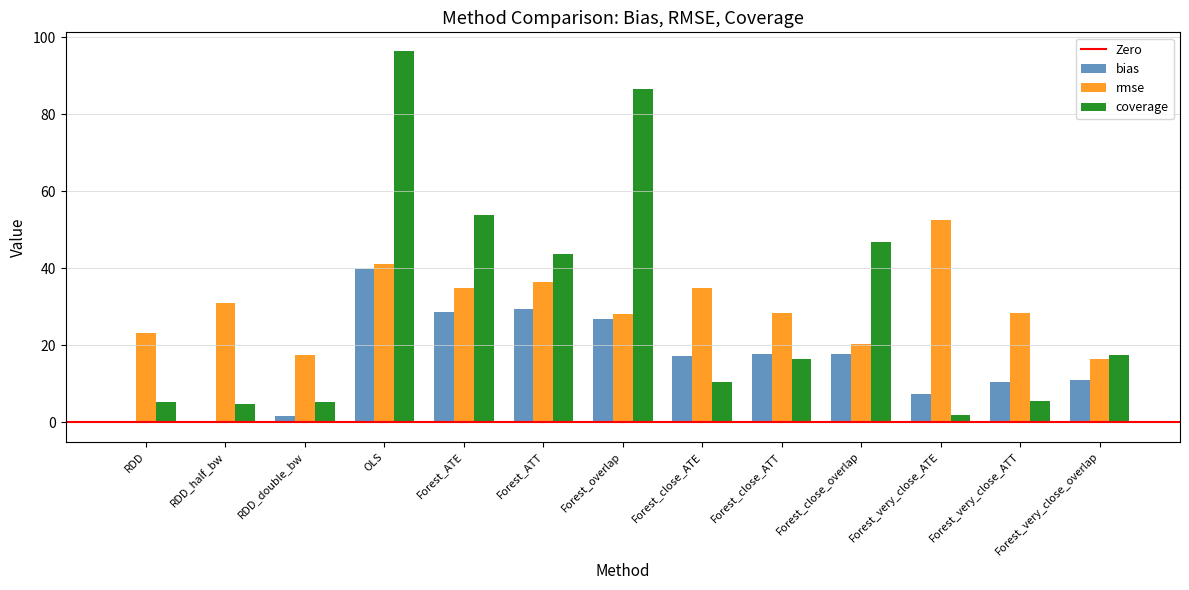

Count the number of categories in the chart.

13